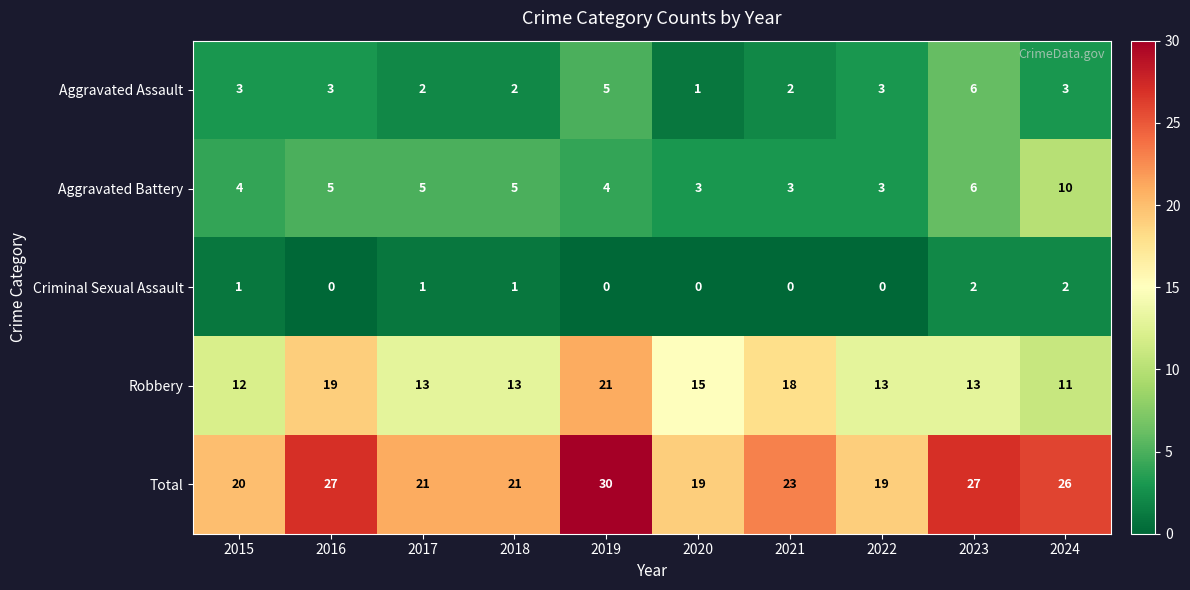

Which category has the highest value across all series?

2019